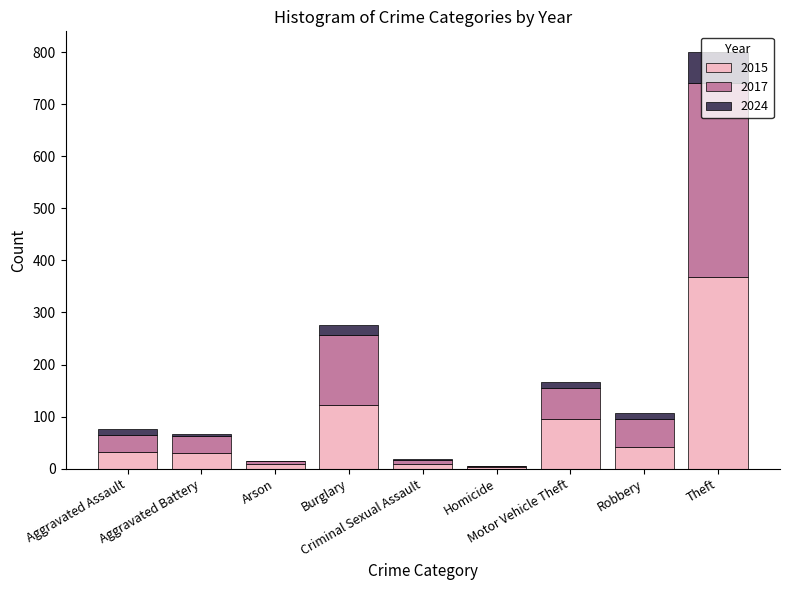

What is the sum of all 2015 values?

713